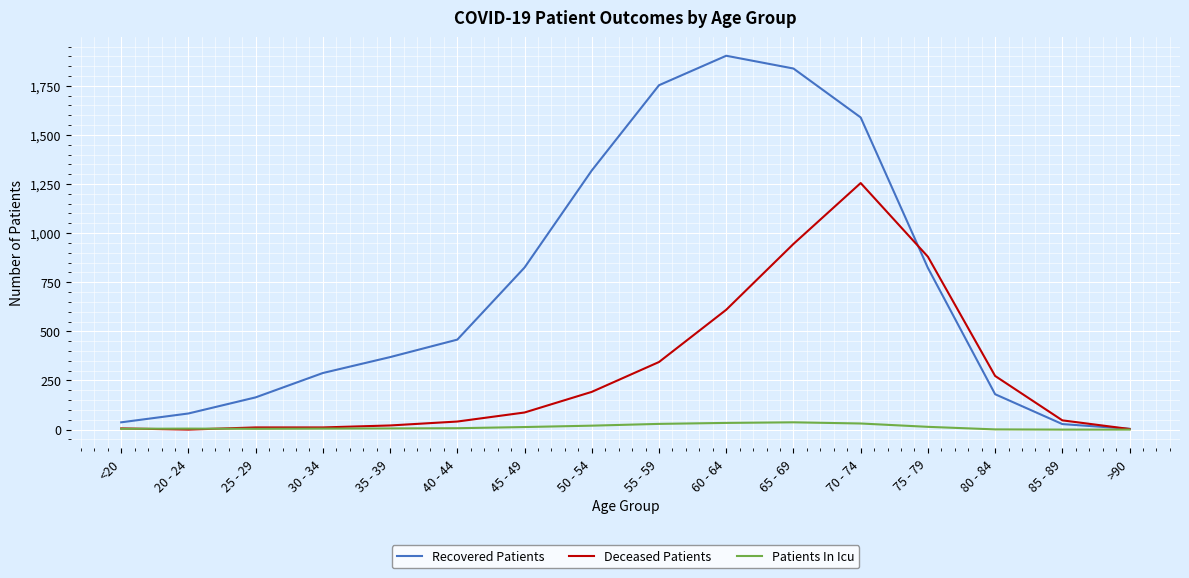

How many intersections are there between Patients In Icu and Deceased Patients?

2